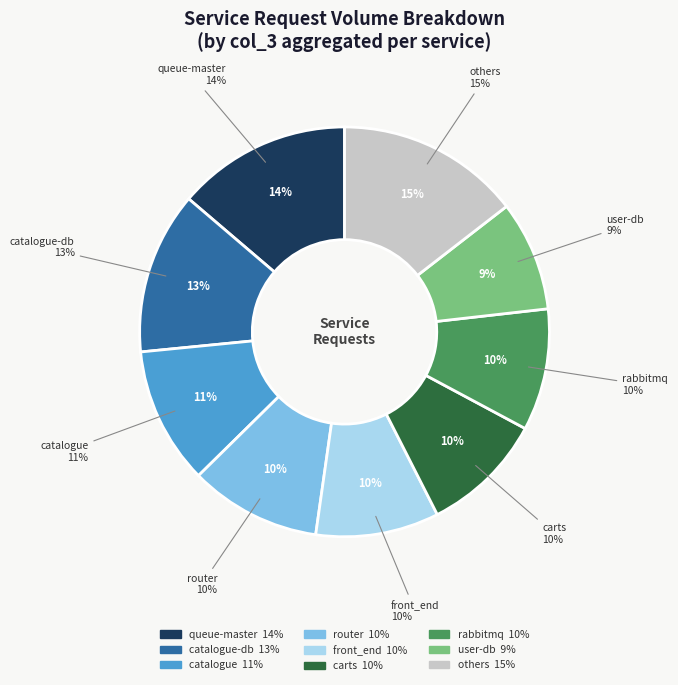

Does any single category account for the majority?

No